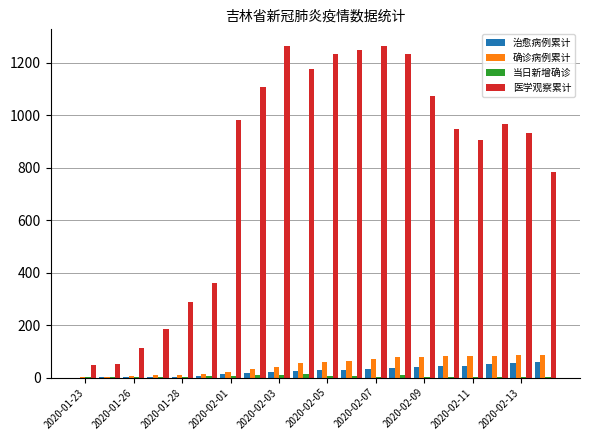

What is the maximum value shown in the chart?

1265